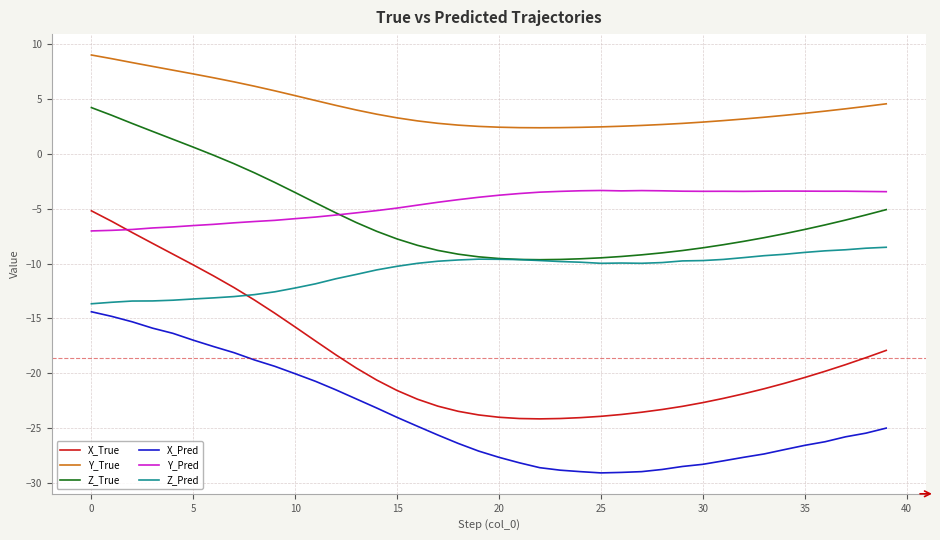

What is the minimum value for Z_True?

-9.6